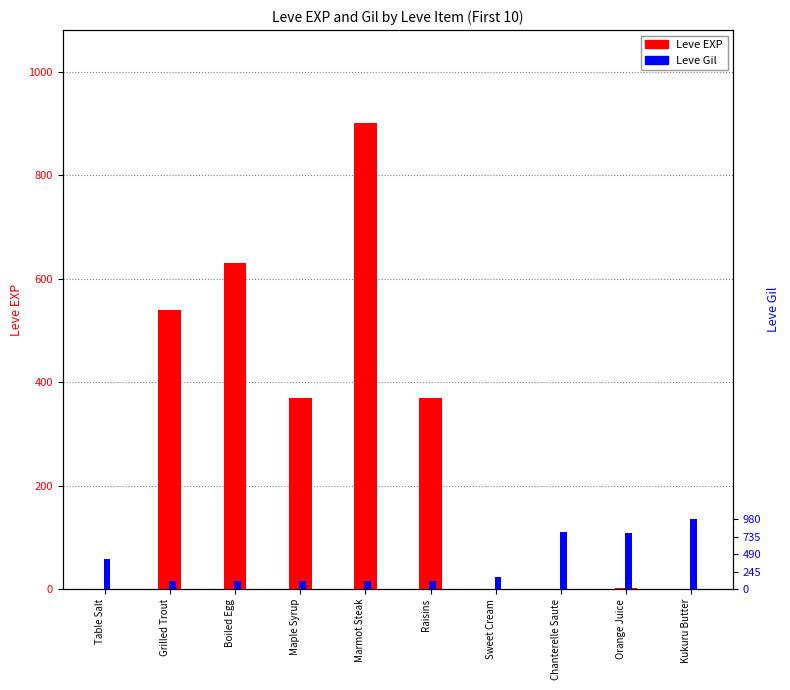

Which series has the largest total across all categories?

Leve EXP